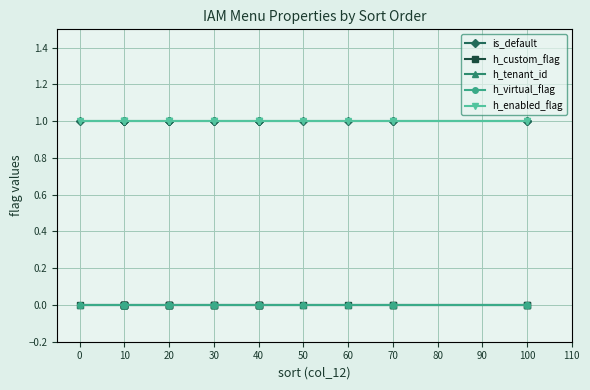

Which series has the largest range (max minus min)?

is_default